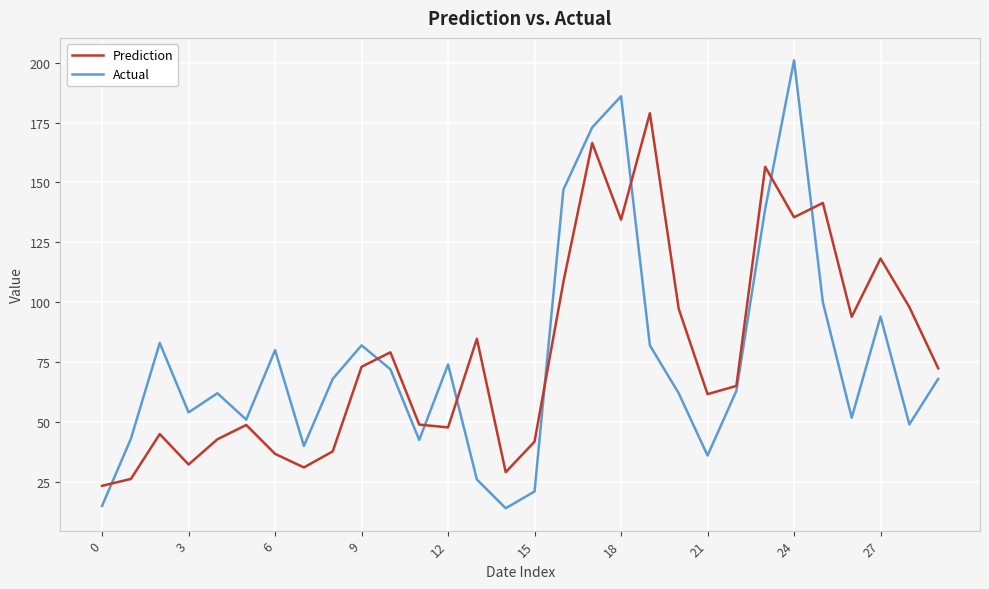

Rank the series by their maximum value, from lowest to highest.

Prediction, Actual